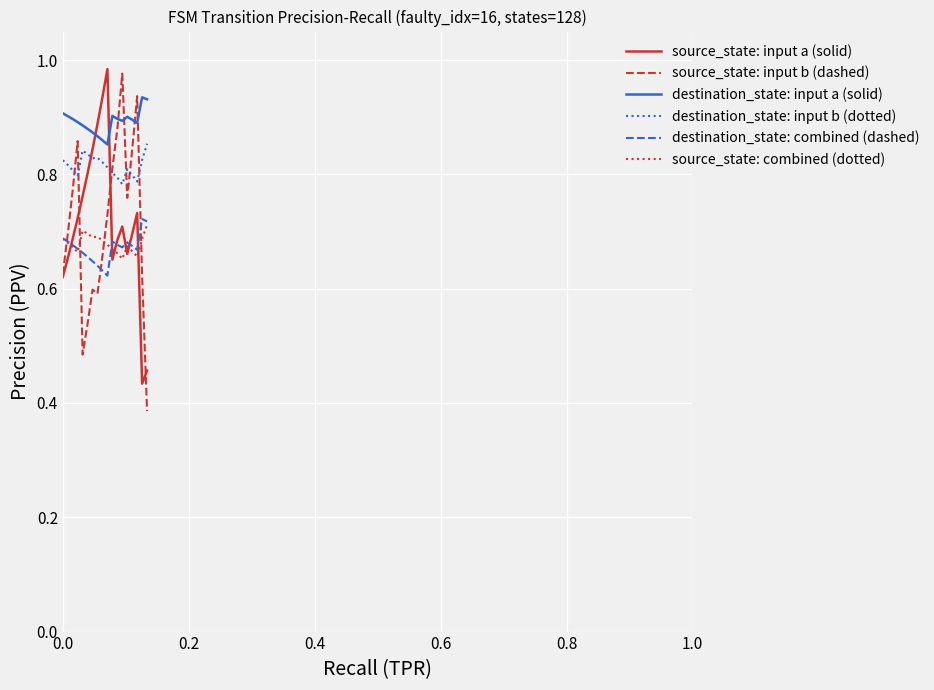

Which series has the largest total across all categories?

destination_state: input a (solid)